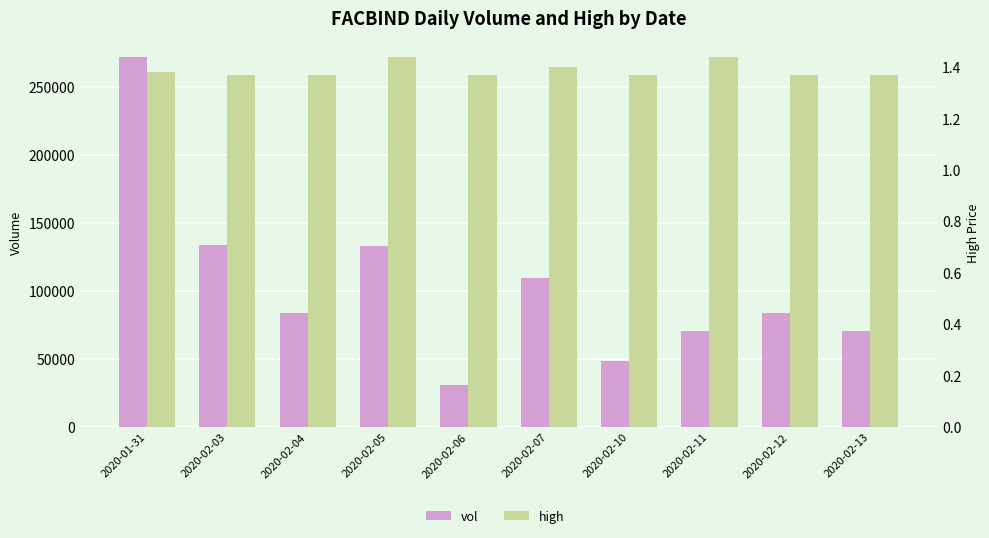

How many values in the vol series exceed 83800?

4